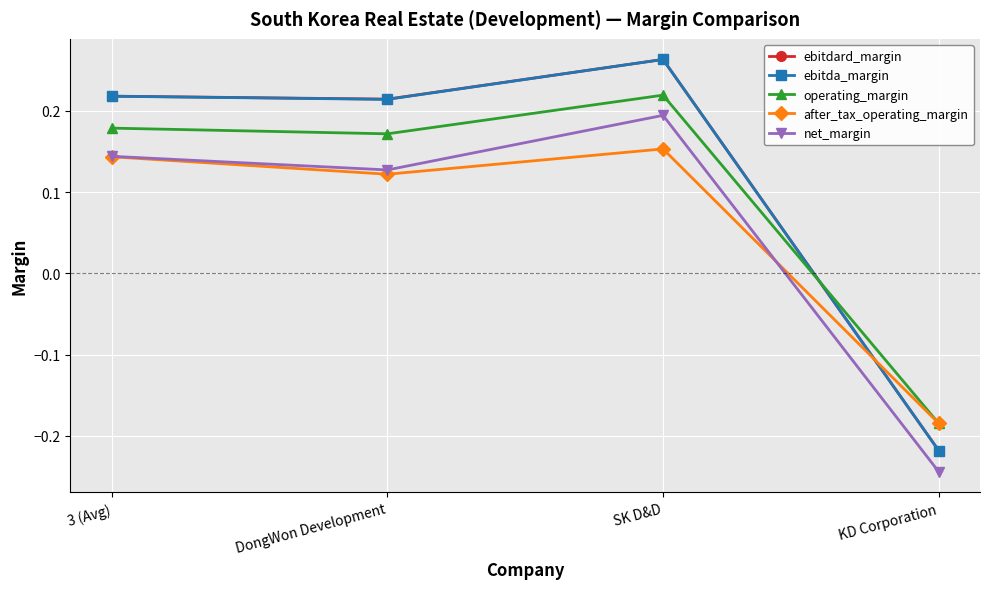

What is the difference between the maximum and minimum values in the operating_margin series?

0.4